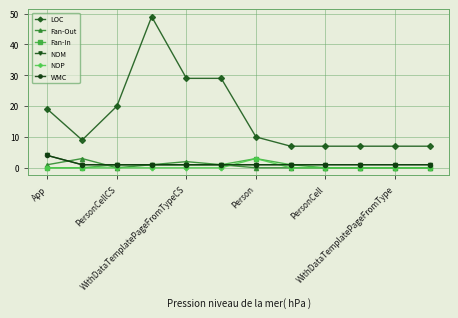

At how many categories does at least one series exceed 28?

3